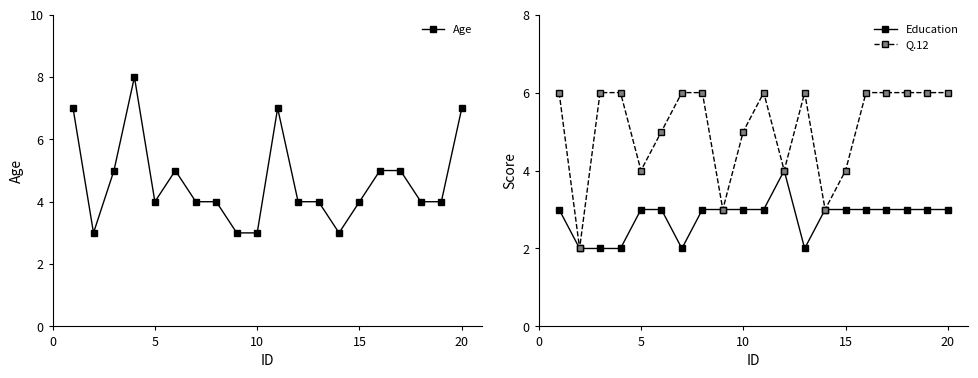

Is it true that Age equals 4 at 20?

False